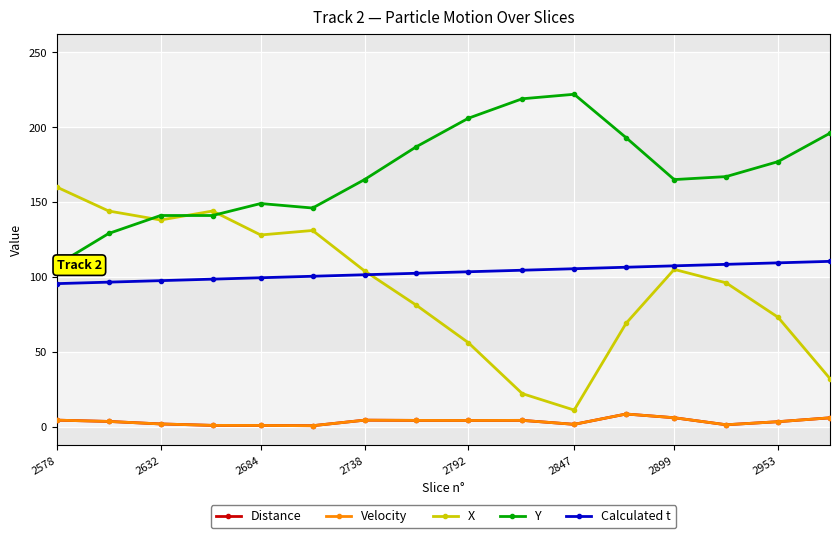

True or false: Calculated t and Velocity cross at least once.

False